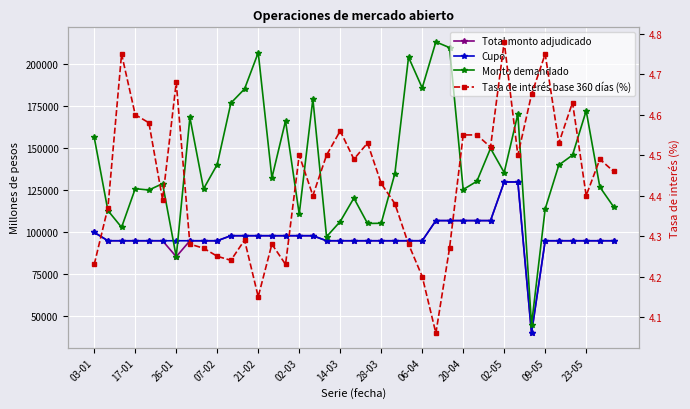

Between 26 and 33, which series saw the biggest shift?

Monto demandado